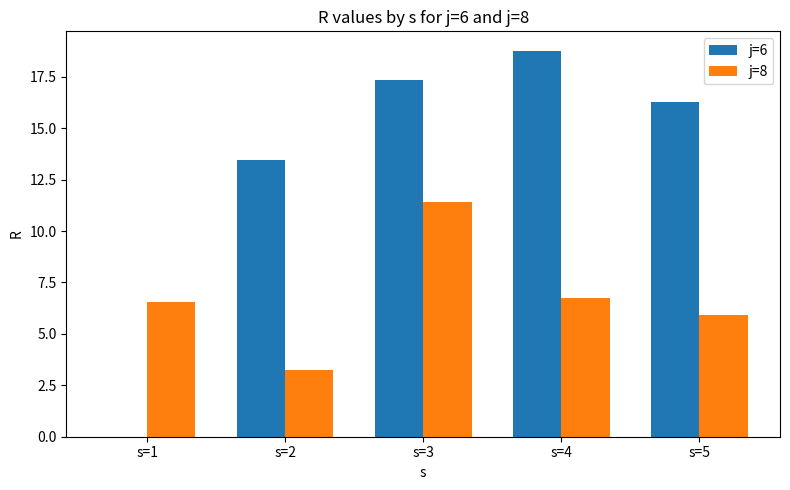

What are all the series names shown in the legend?

j=6, j=8